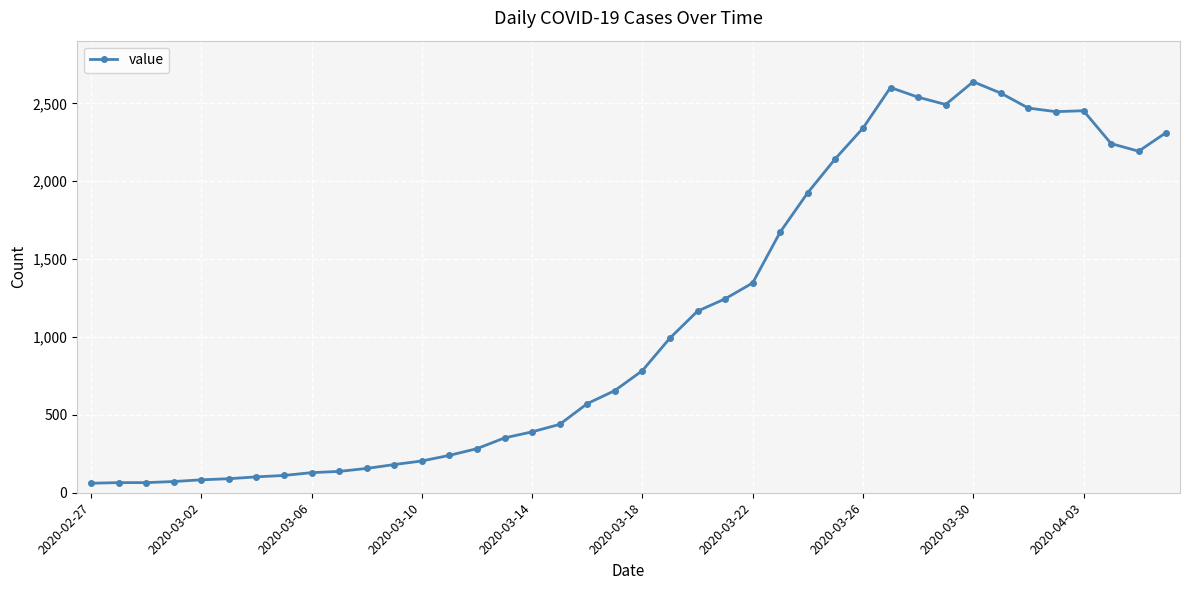

True or false: there are more than 2 points higher than both neighbors.

True